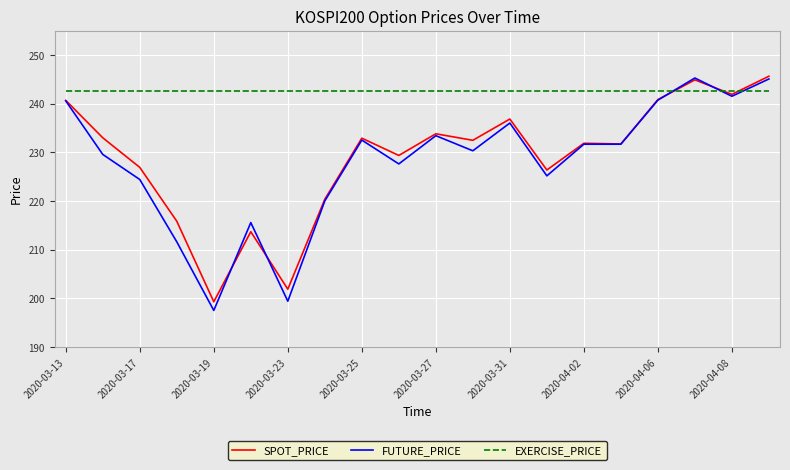

Which series ends up on top after the final intersection of EXERCISE_PRICE and FUTURE_PRICE?

FUTURE_PRICE